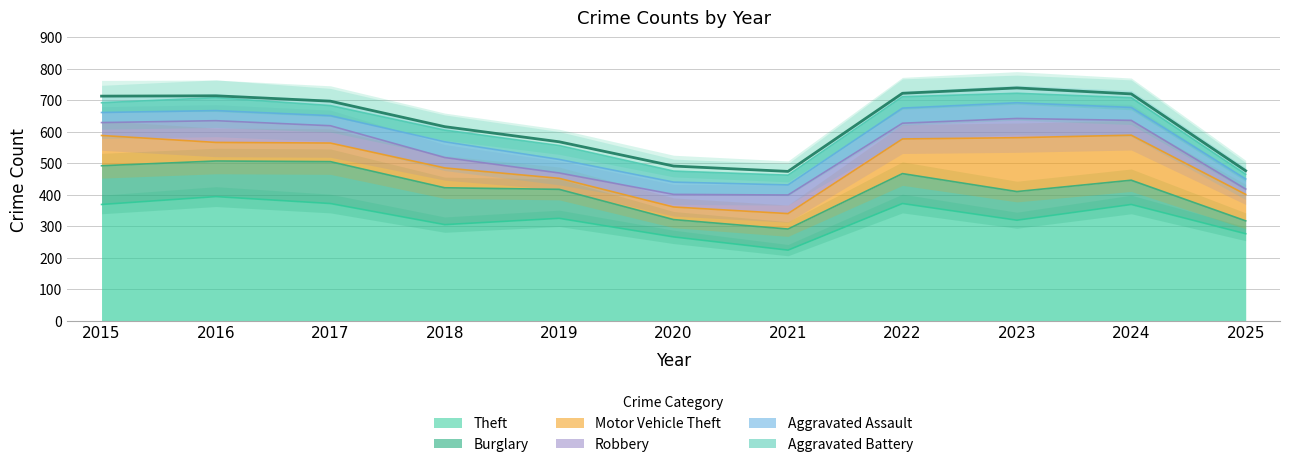

Which series changed the most between 2016 and 2021?

Theft